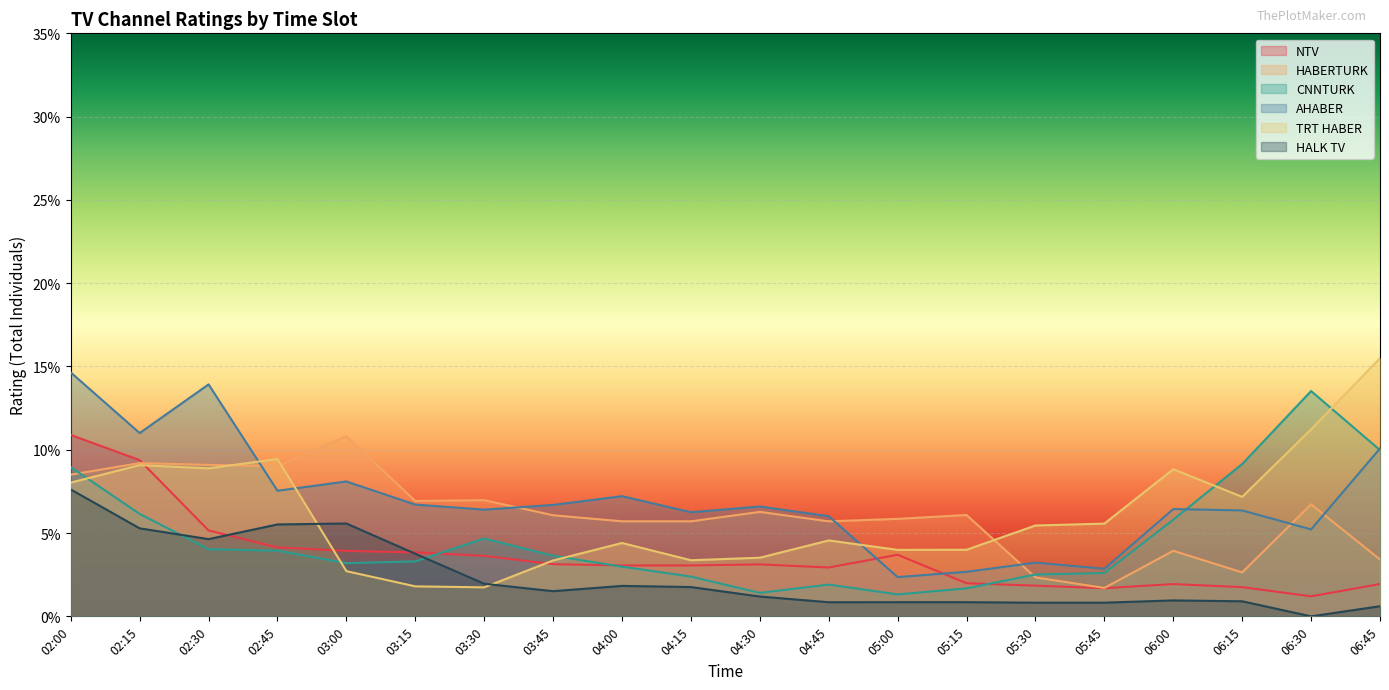

Reading left to right, extract all data points from this chart.

NTV: 0.1	0.1	0.1	0.0	0.0	0.0	0.0	0.0	0.0	0.0	0.0	0.0	0.0	0.0	0.0	0.0	0.0	0.0	0.0	0.0
HABERTURK: 0.1	0.1	0.1	0.1	0.1	0.1	0.1	0.1	0.1	0.1	0.1	0.1	0.1	0.1	0.0	0.0	0.0	0.0	0.1	0.0
CNNTURK: 0.1	0.1	0.0	0.0	0.0	0.0	0.0	0.0	0.0	0.0	0.0	0.0	0.0	0.0	0.0	0.0	0.1	0.1	0.1	0.1
AHABER: 0.1	0.1	0.1	0.1	0.1	0.1	0.1	0.1	0.1	0.1	0.1	0.1	0.0	0.0	0.0	0.0	0.1	0.1	0.1	0.1
TRT HABER: 0.1	0.1	0.1	0.1	0.0	0.0	0.0	0.0	0.0	0.0	0.0	0.0	0.0	0.0	0.1	0.1	0.1	0.1	0.1	0.2
HALK TV: 0.1	0.1	0.0	0.1	0.1	0.0	0.0	0.0	0.0	0.0	0.0	0.0	0.0	0.0	0.0	0.0	0.0	0.0	0.0	0.0